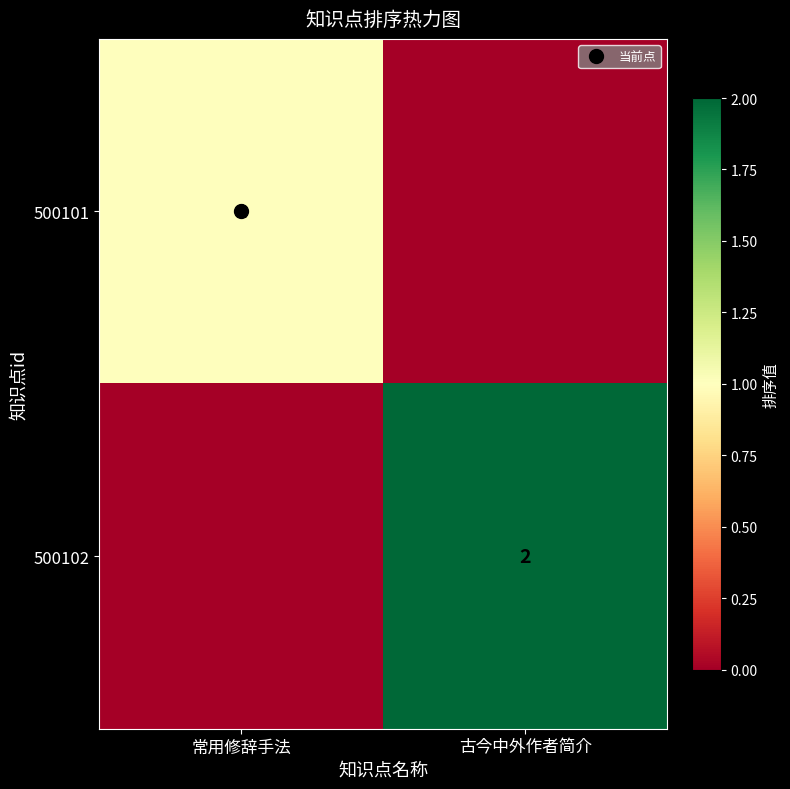

What is the difference between the maximum and minimum values in the 500102 series?

2